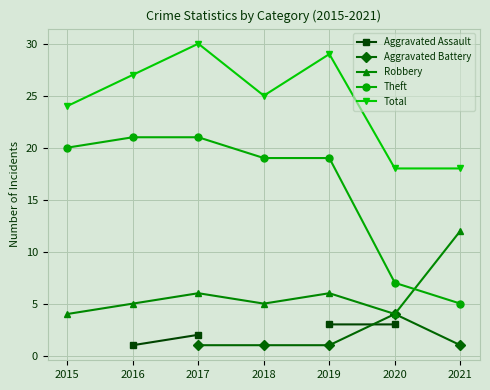

What is the difference between the second highest and minimum values in the Total series?

11